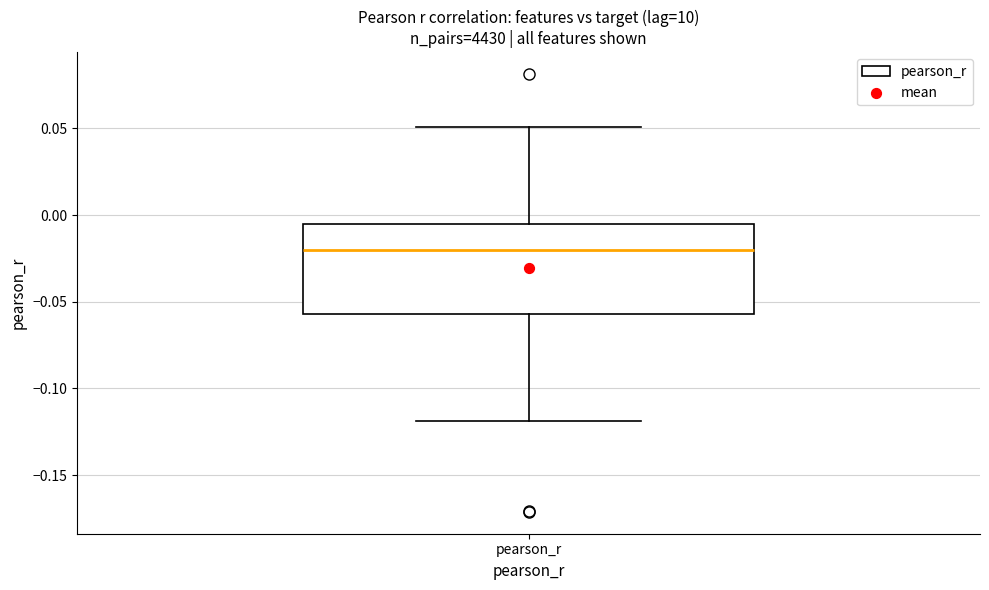

Where does the lower whisker of the box for pearson_r end on the y-axis? The values are not printed on the chart, so give them approximately, as read against the axis.

-0.120